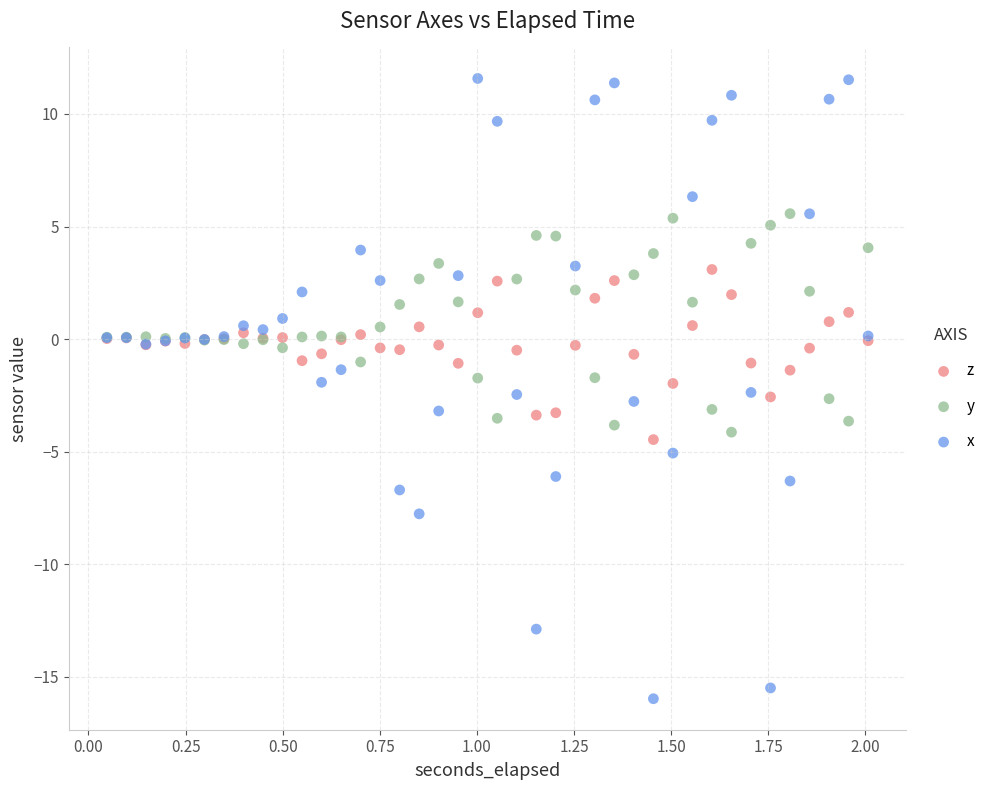

Which series contains the highest Y value?

x